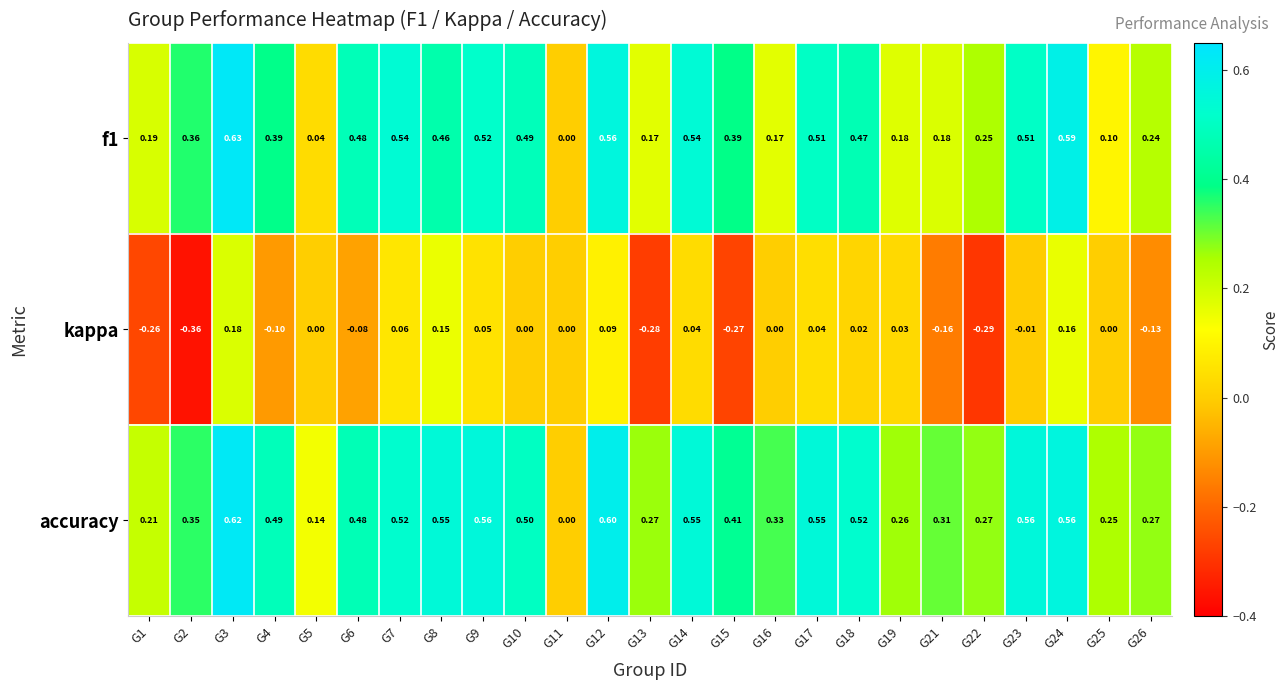

Is the value of kappa at G14 greater than the value of accuracy at G25?

No